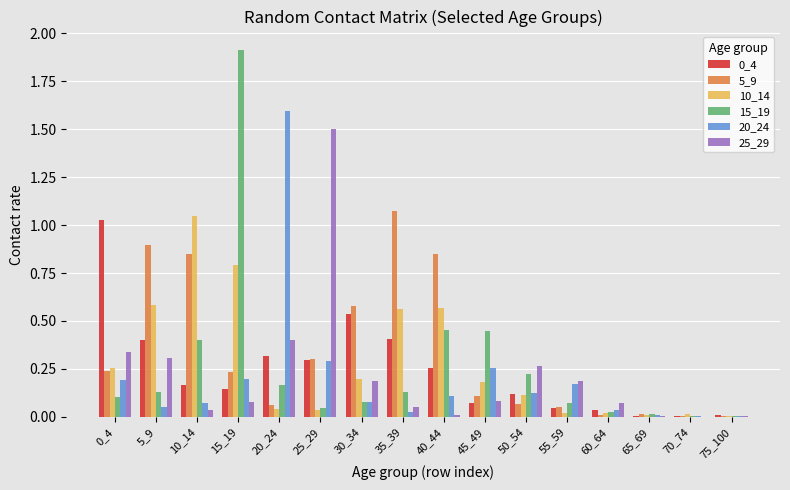

True or false: 15_19 has a value of 0.1 at 10_14.

False